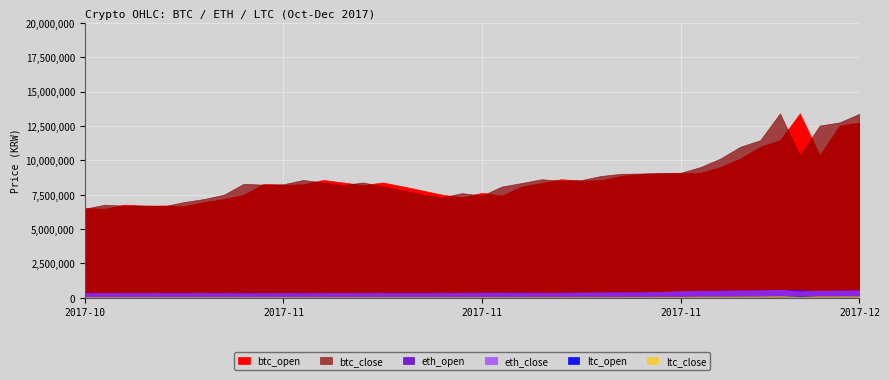

What is the smallest value displayed?

59900